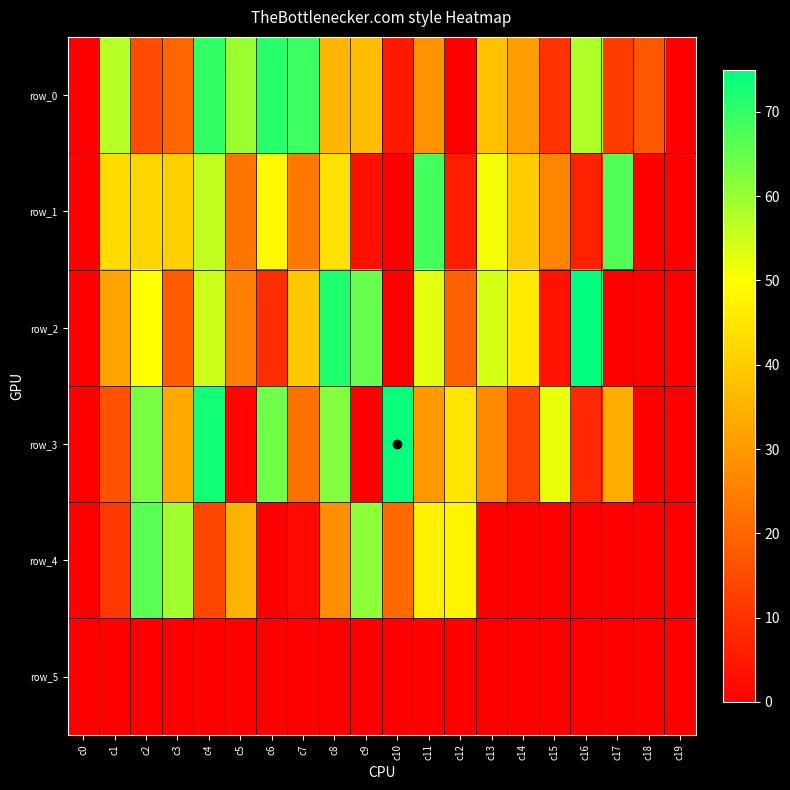

Reading left to right, list all the values displayed in this chart.

row_0: c0=0	c1=57	c2=15	c3=20	c4=70	c5=60	c6=71	c7=69	c8=36	c9=37	c10=5	c11=29	c12=0	c13=38	c14=31	c15=10	c16=58	c17=12	c18=17	c19=0
row_1: c0=0	c1=43	c2=42	c3=41	c4=56	c5=23	c6=49	c7=24	c8=44	c9=3	c10=0	c11=68	c12=6	c13=51	c14=40	c15=26	c16=7	c17=67	c18=0	c19=0
row_2: c0=0	c1=32	c2=50	c3=18	c4=55	c5=25	c6=9	c7=39	c8=72	c9=65	c10=0	c11=53	c12=19	c13=54	c14=46	c15=4	c16=75	c17=0	c18=0	c19=0
row_3: c0=0	c1=16	c2=63	c3=33	c4=73	c5=1	c6=64	c7=22	c8=62	c9=0	c10=74	c11=30	c12=45	c13=27	c14=13	c15=52	c16=8	c17=34	c18=0	c19=0
row_4: c0=0	c1=11	c2=66	c3=59	c4=14	c5=35	c6=0	c7=2	c8=28	c9=61	c10=21	c11=47	c12=48	c13=0	c14=0	c15=0	c16=0	c17=0	c18=0	c19=0
row_5: c0=0	c1=0	c2=0	c3=0	c4=0	c5=0	c6=0	c7=0	c8=0	c9=0	c10=0	c11=0	c12=0	c13=0	c14=0	c15=0	c16=0	c17=0	c18=0	c19=0